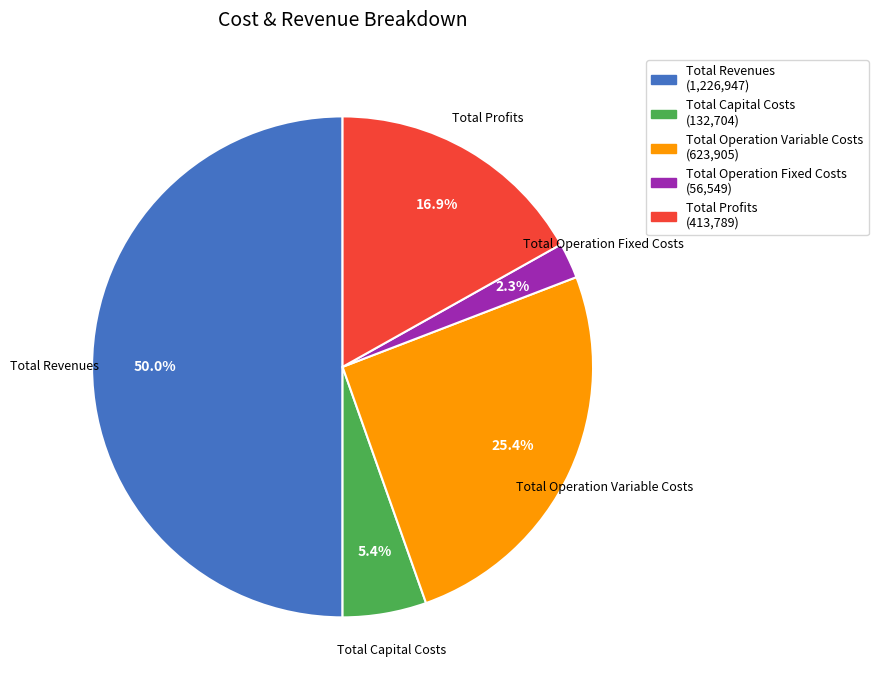

What percentage is NOT represented by Total Revenues?

50.0%